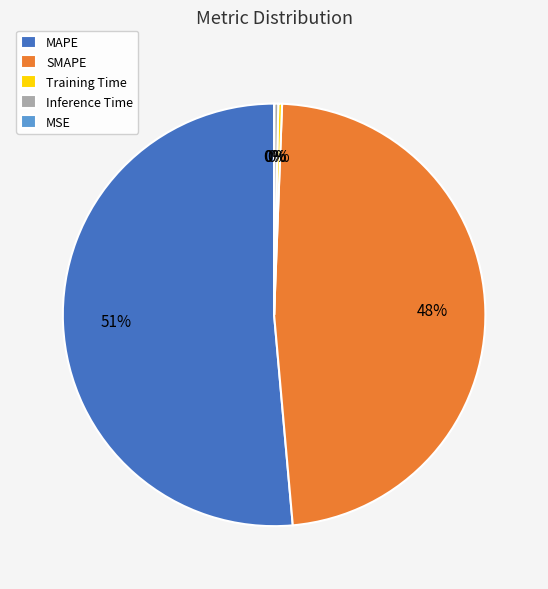

Which slice represents more than half of the pie?

MAPE